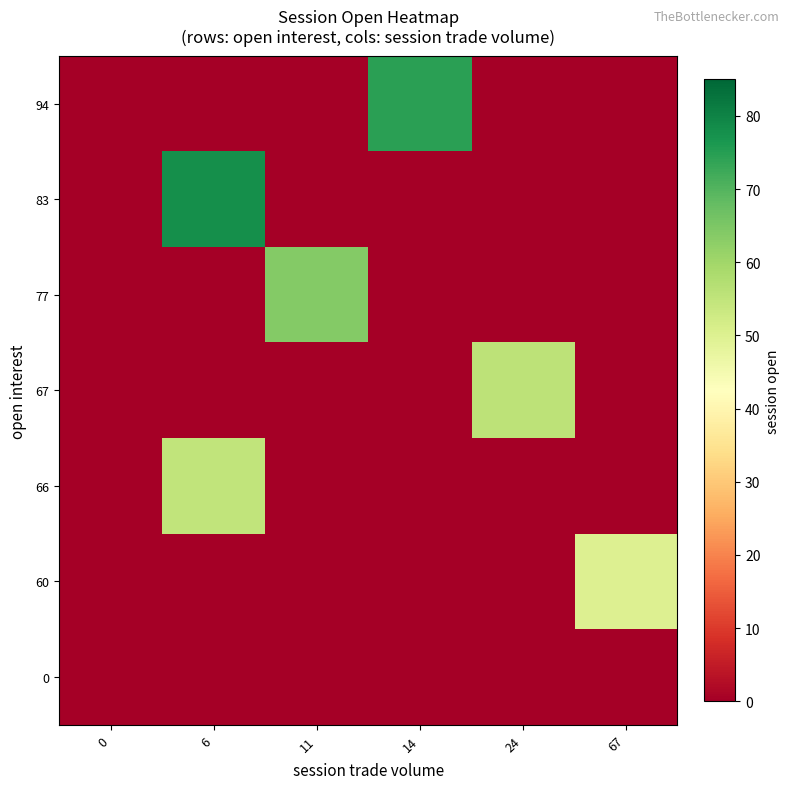

Reading right to left, extract all data points from this chart.

row_0: 67=0.0	24=0.0	14=0.0	11=0.0	6=0.0	0=0.0
row_1: 67=50.0	24=0.0	14=0.0	11=0.0	6=0.0	0=0.0
row_2: 67=0.0	24=0.0	14=0.0	11=0.0	6=55.0	0=0.0
row_3: 67=0.0	24=55.5	14=0.0	11=0.0	6=0.0	0=0.0
row_4: 67=0.0	24=0.0	14=0.0	11=64.0	6=0.0	0=0.0
row_5: 67=0.0	24=0.0	14=0.0	11=0.0	6=78.0	0=0.0
row_6: 67=0.0	24=0.0	14=74.7	11=0.0	6=0.0	0=0.0